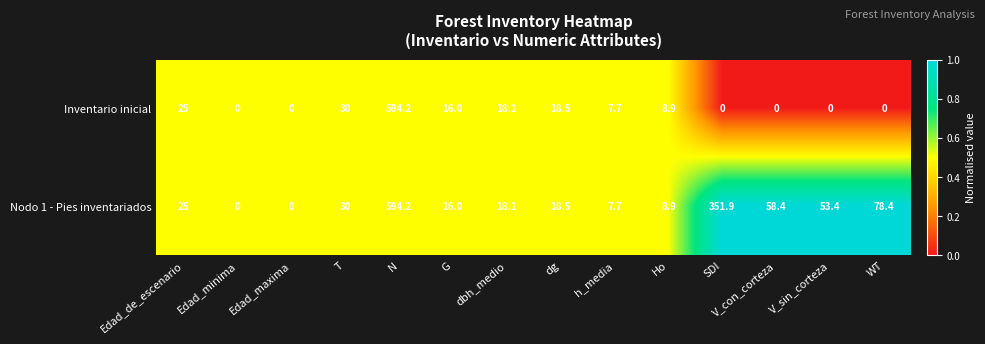

What is the total value across all series at dg?

37.0